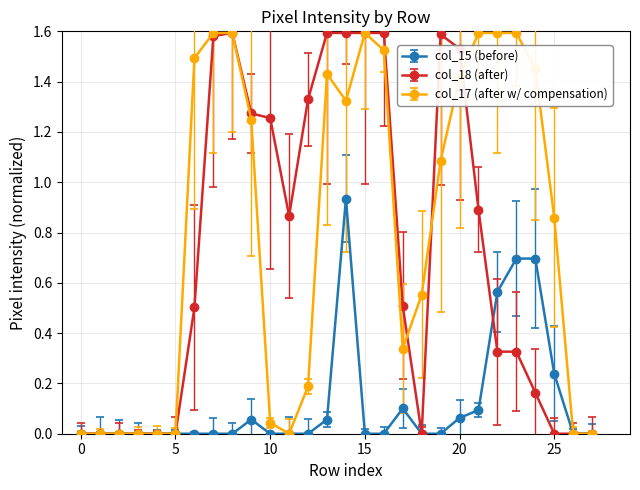

Which series has the largest total across all categories?

col_17 (after w/ compensation)